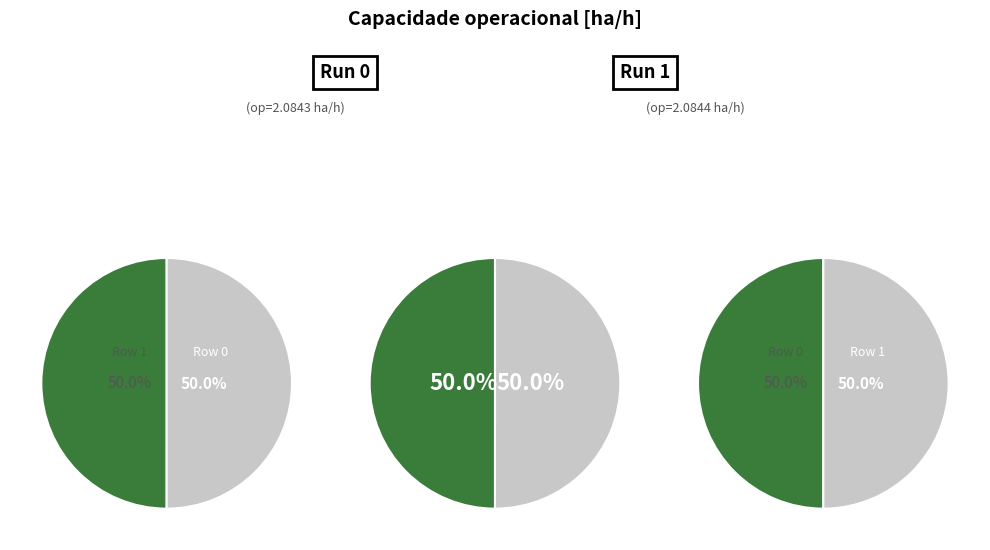

True or false: Row 0 accounts for 50% of the total.

True